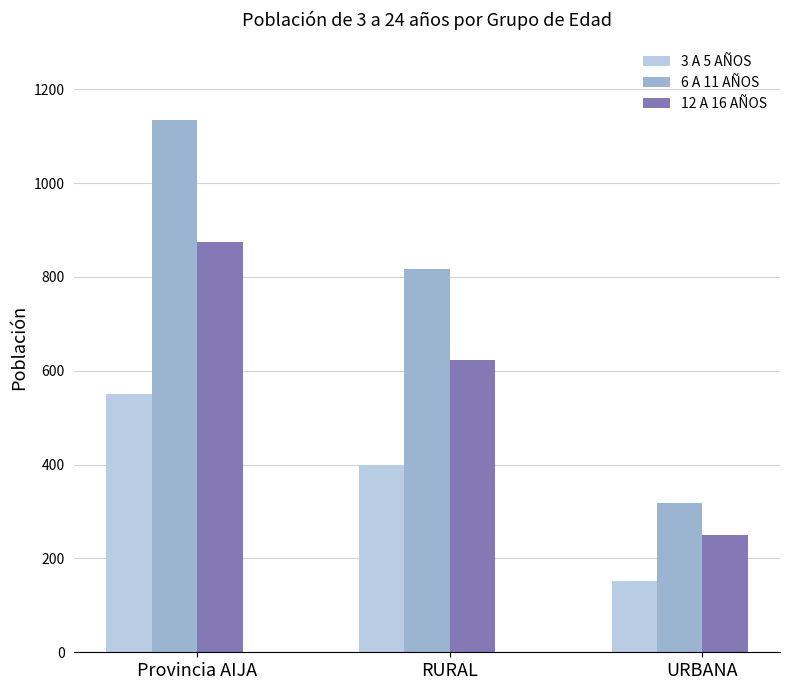

What are all the series names shown in the legend?

3 A 5 AÑOS, 6 A 11 AÑOS, 12 A 16 AÑOS